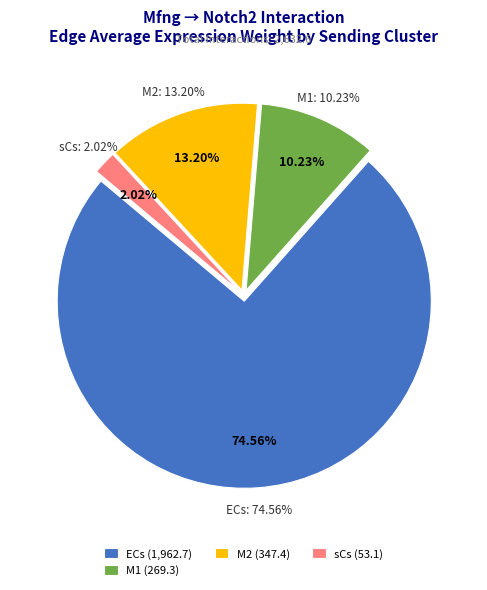

Is there any slice that represents more than half of the pie?

No